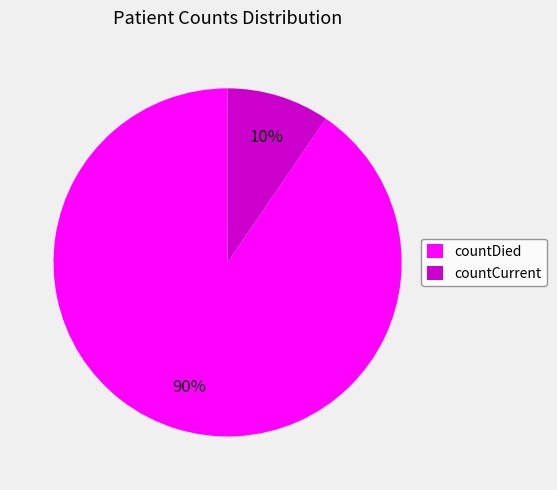

Do countDied and countCurrent together represent more than half of the pie?

Yes